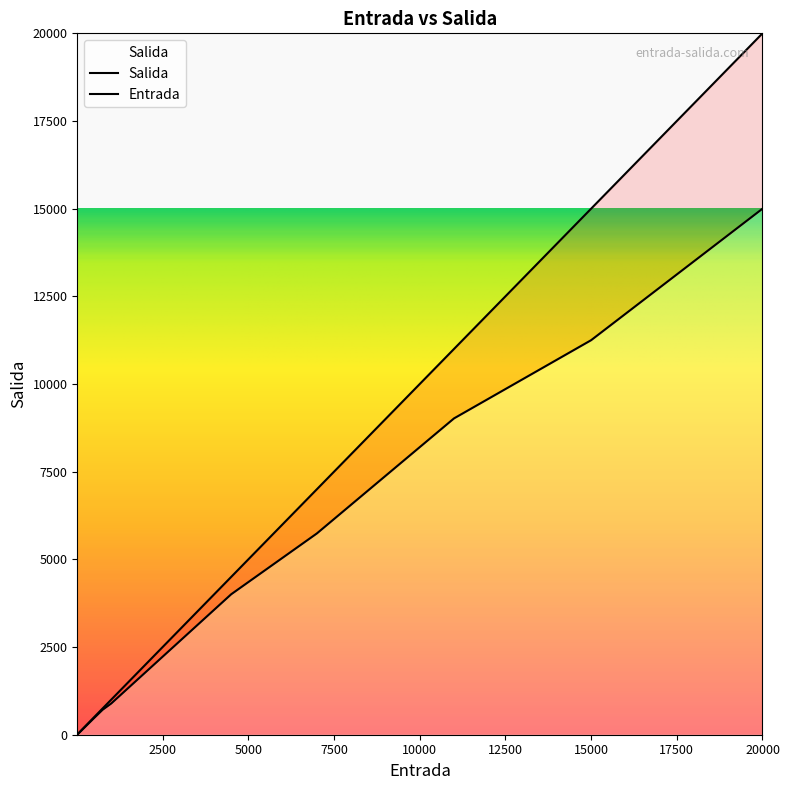

At which label is Salida closest to 7500?

11000